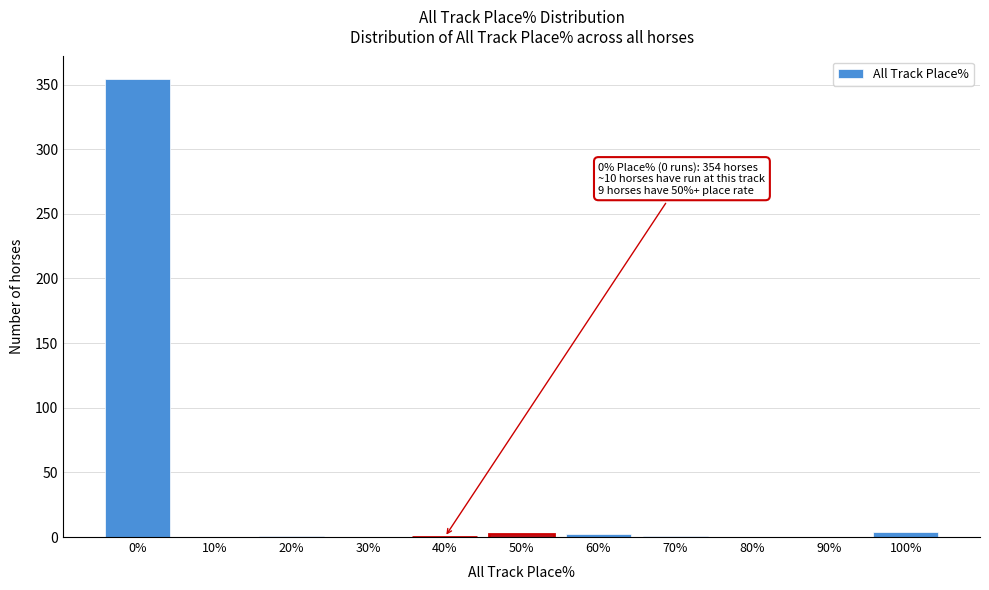

What is the greatest value displayed?

354